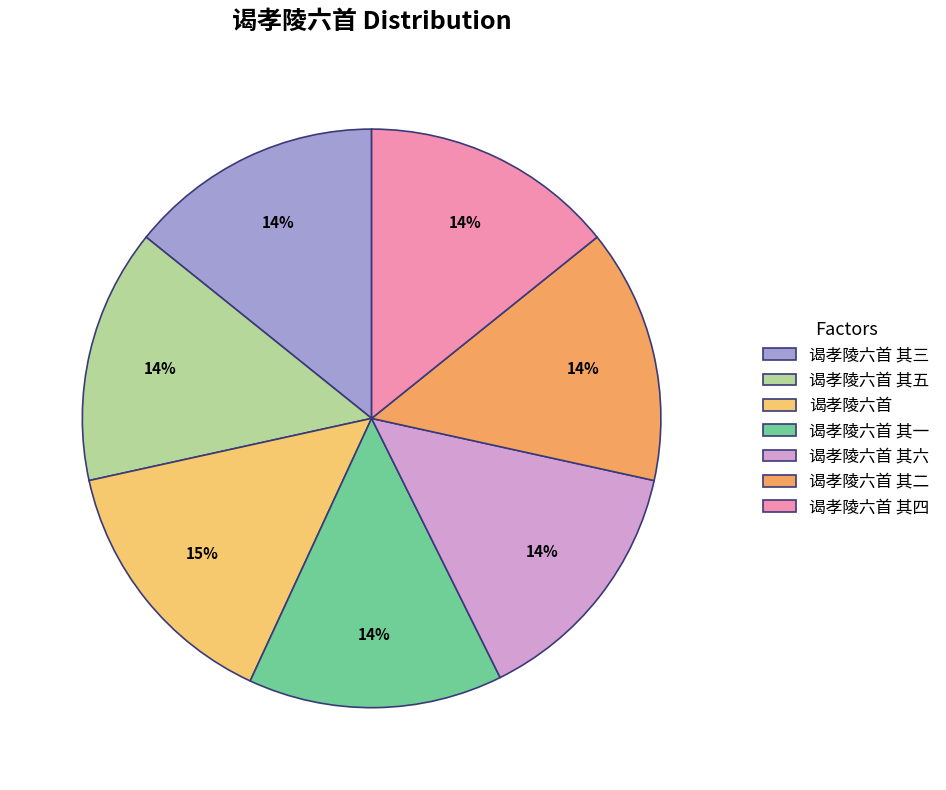

How many slices are in this pie chart?

7